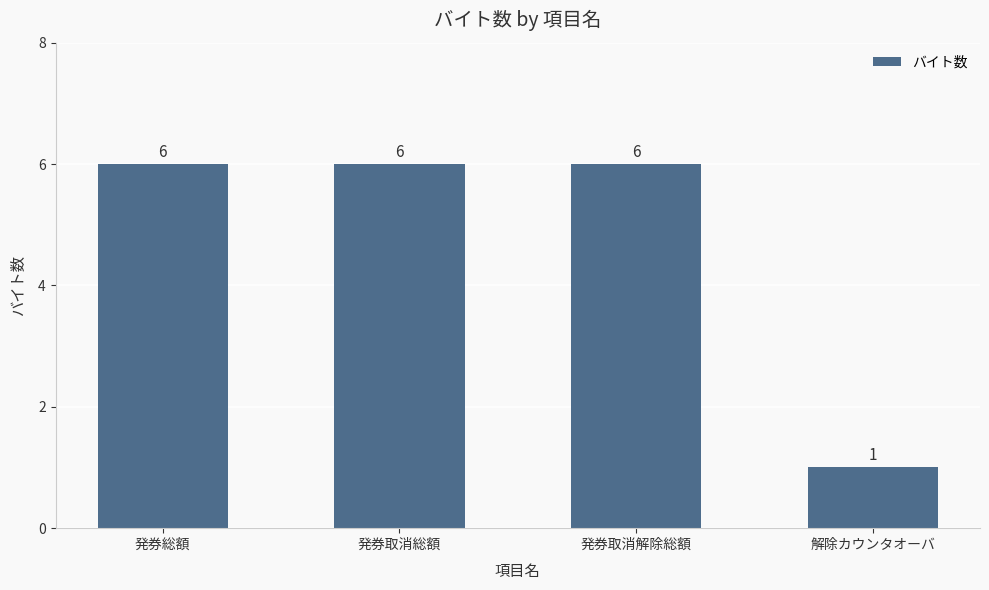

Count the values in the range 6 to 7.

3